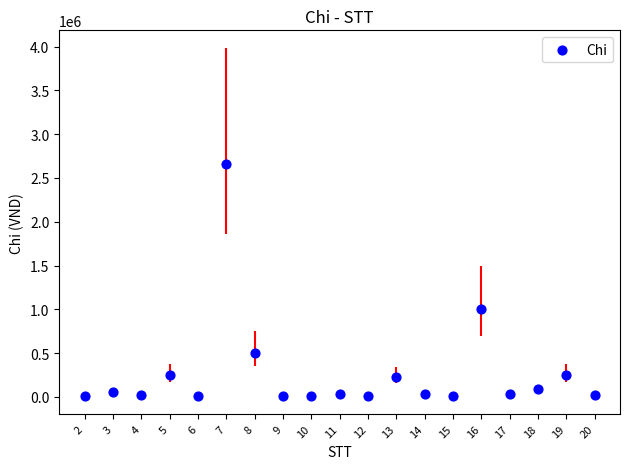

What is the range of X values (max minus min)?

18